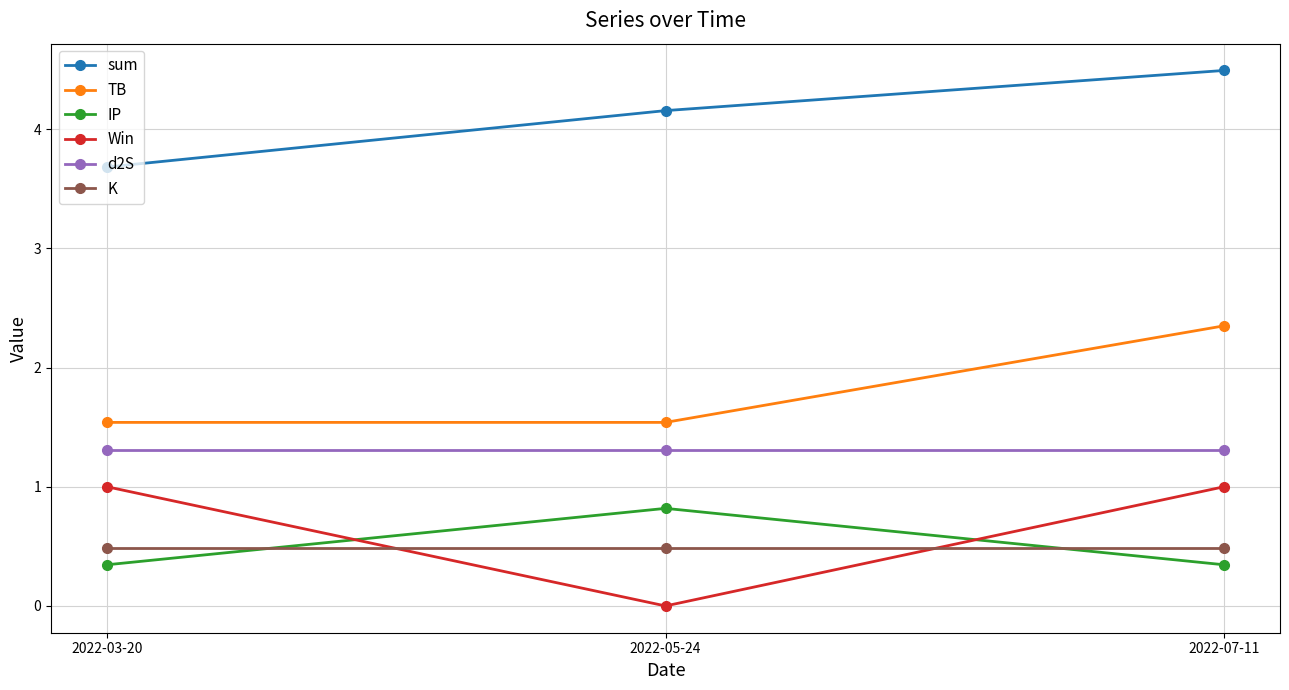

What is the lowest value of the d2S series?

1.3